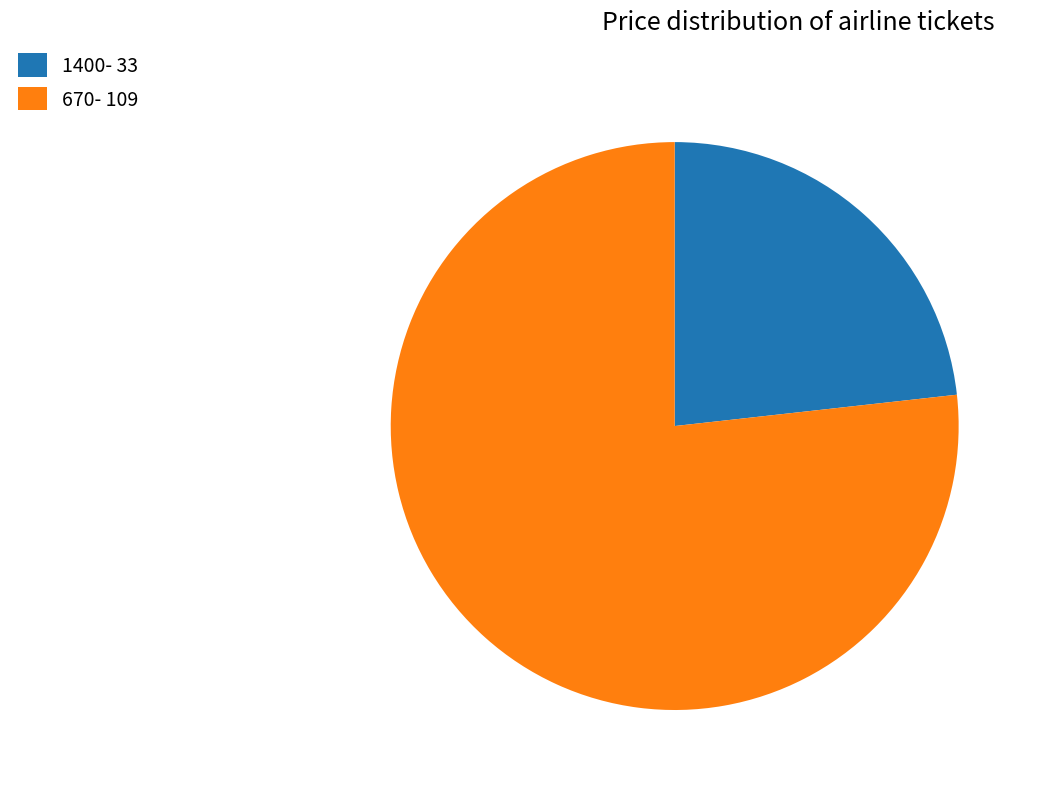

Which slice is the largest?

670- 109